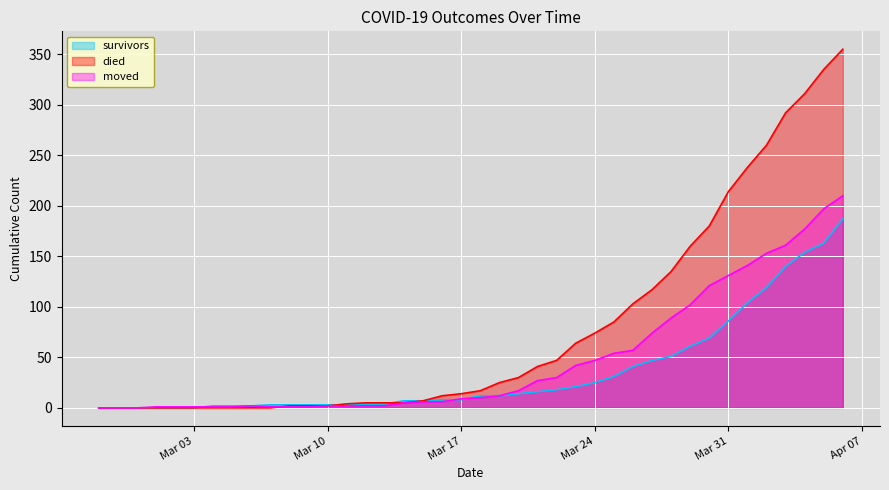

At how many categories does at least one series exceed 135?

9